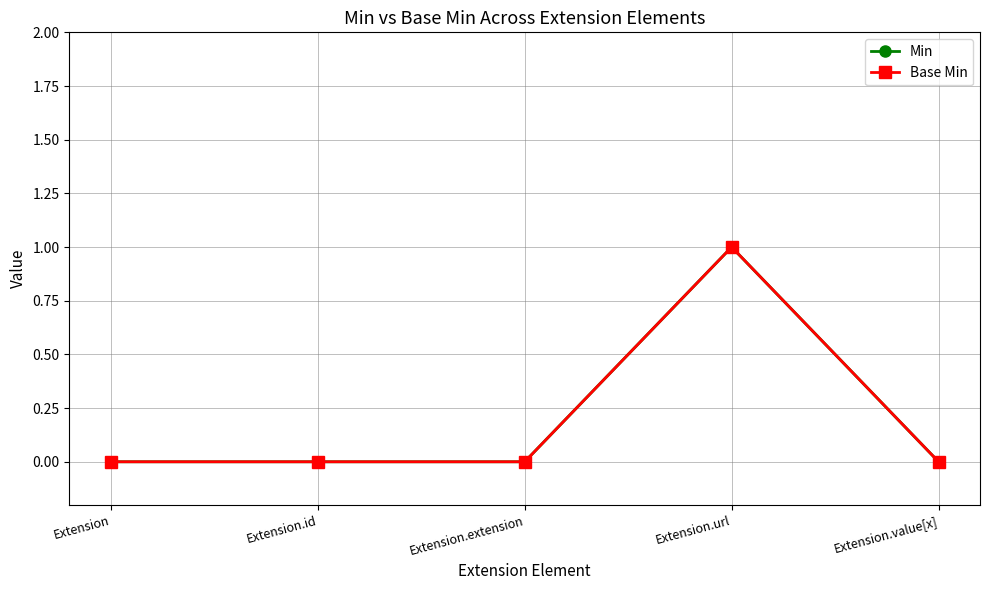

Which has a higher value, Extension.id or Extension?

Extension.id